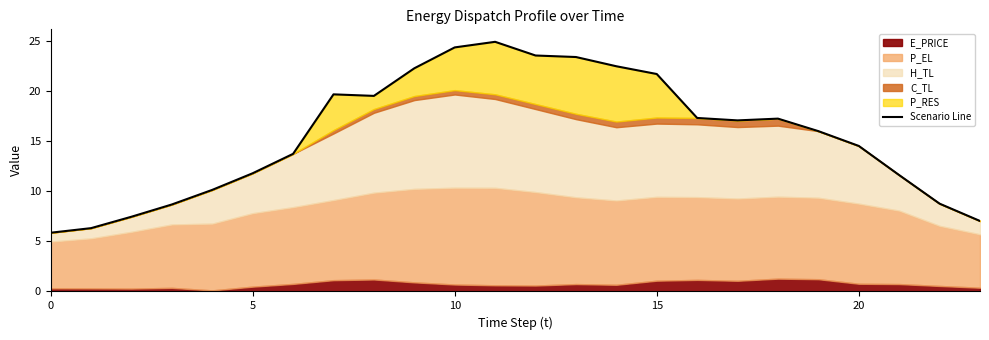

What is the change in value from 10 to 14?

-1.9